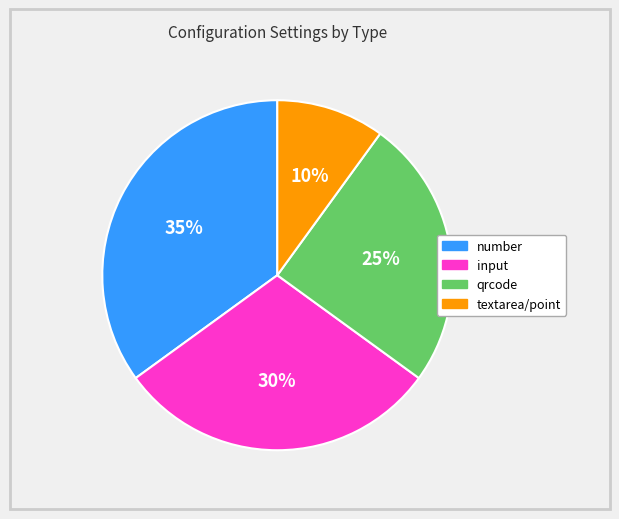

Is it true that number is 35% of the pie?

True